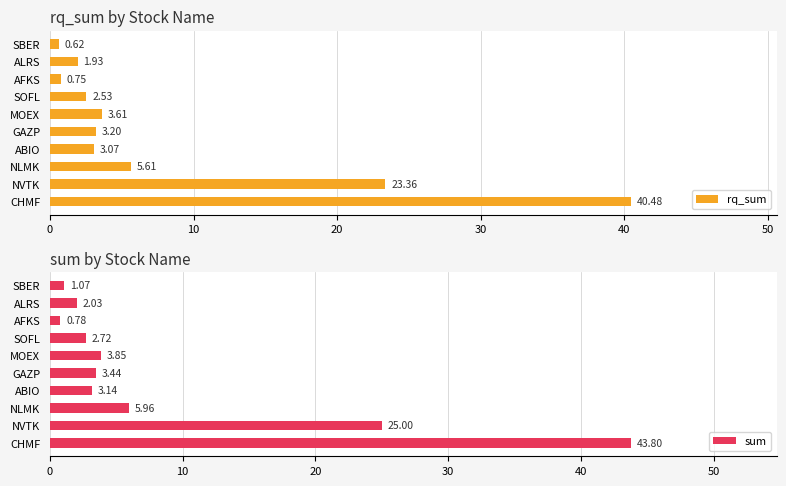

Rank the categories by rq_sum value from highest to lowest.

CHMF, NVTK, NLMK, MOEX, GAZP, ABIO, SOFL, ALRS, AFKS, SBER